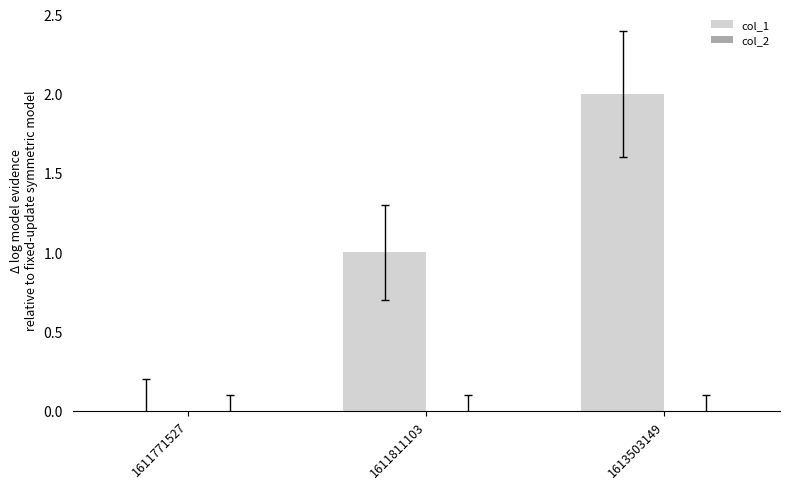

How many categories are shown in the chart?

3